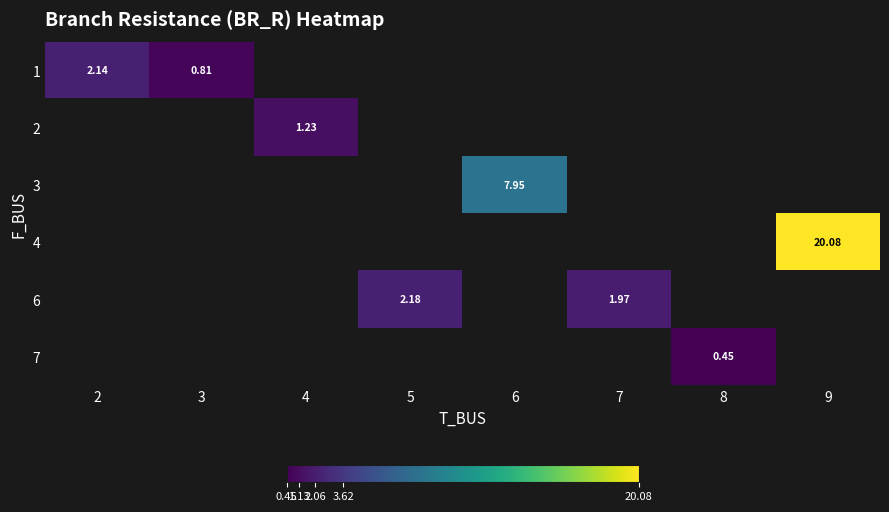

At how many categories does at least one series exceed 9?

1